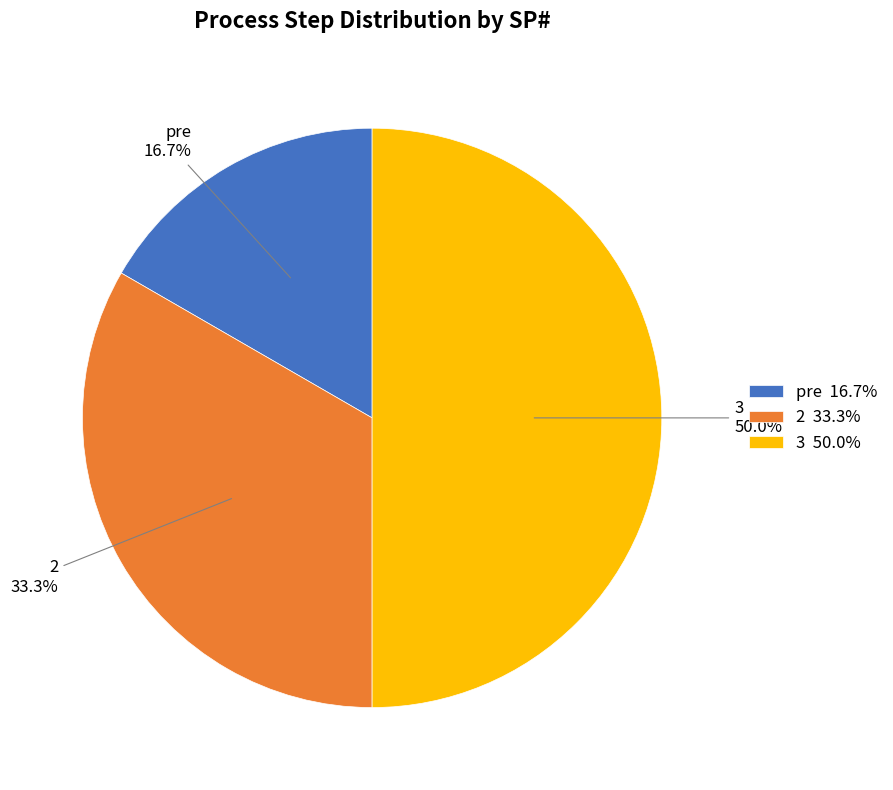

What is the ratio of the value at 3 to the value at 2?

1.5